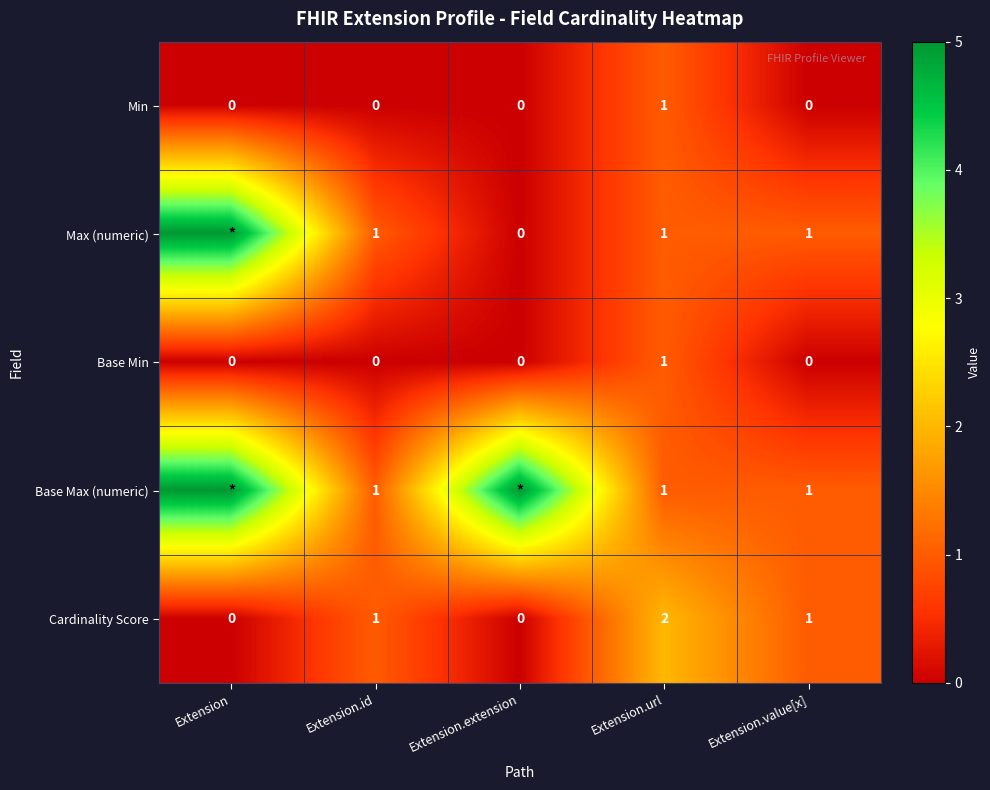

How many Min values are between 0 and 1?

5